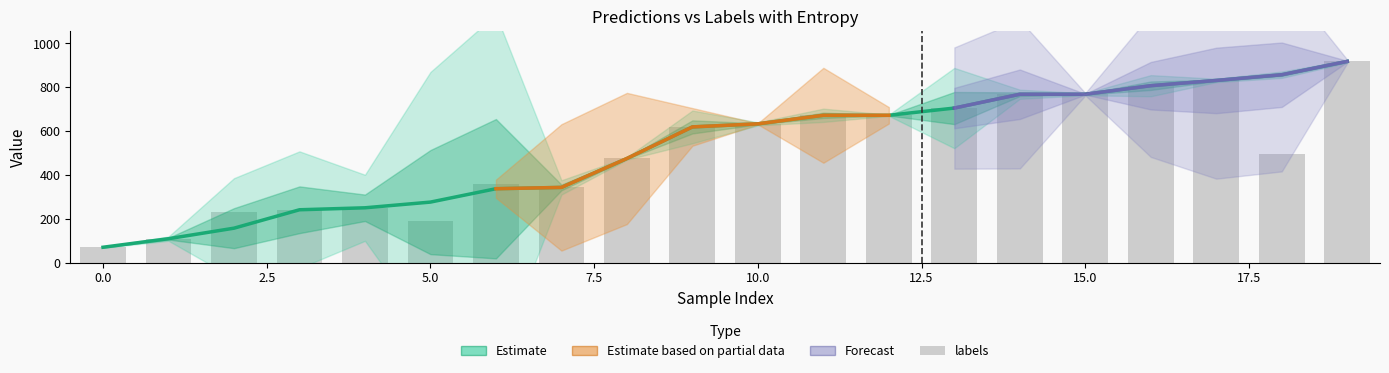

The value of labels at 18 is 497. True or false?

True